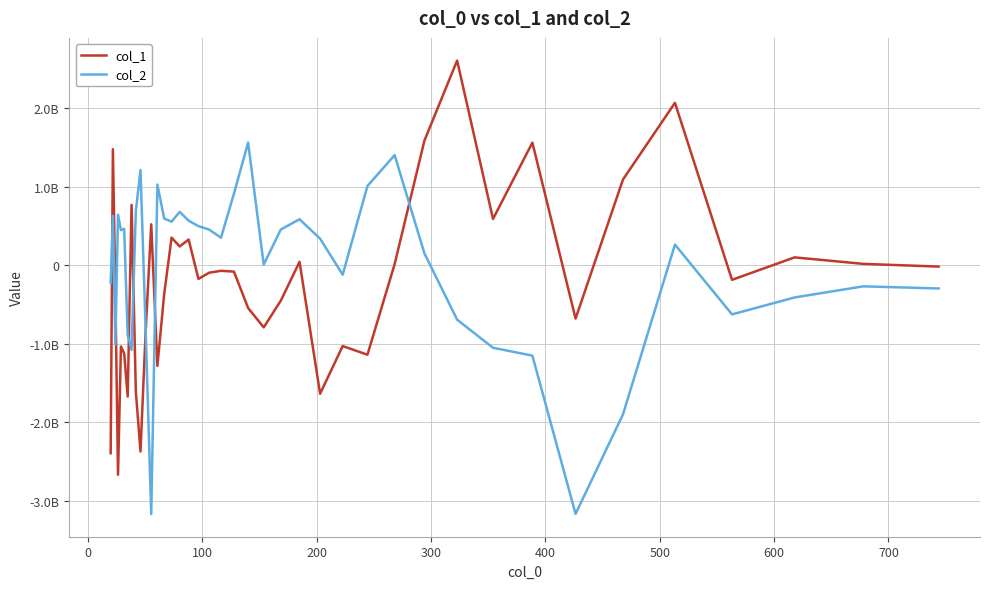

Does the chart display data point markers on the line(s)?

No